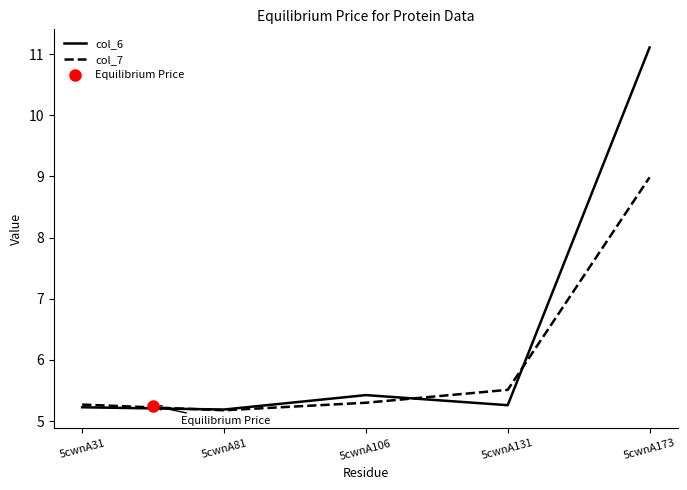

Is it true that col_6 equals 7.2 at 5cwnA173?

False